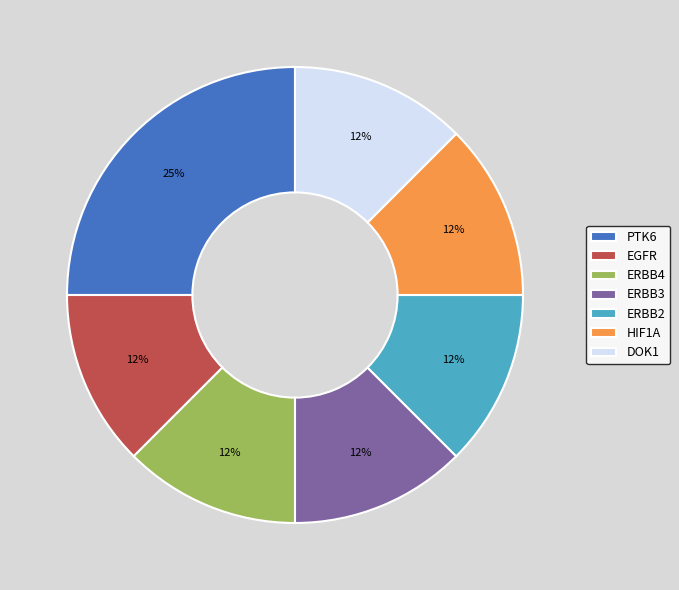

The ERBB2 slice represents 1% of the pie. True or false?

False